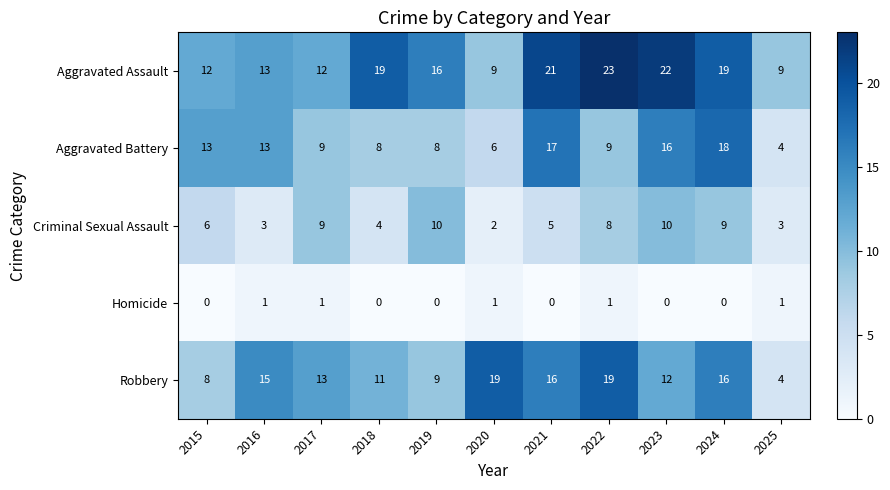

What is the lowest value of the Aggravated Battery series?

4